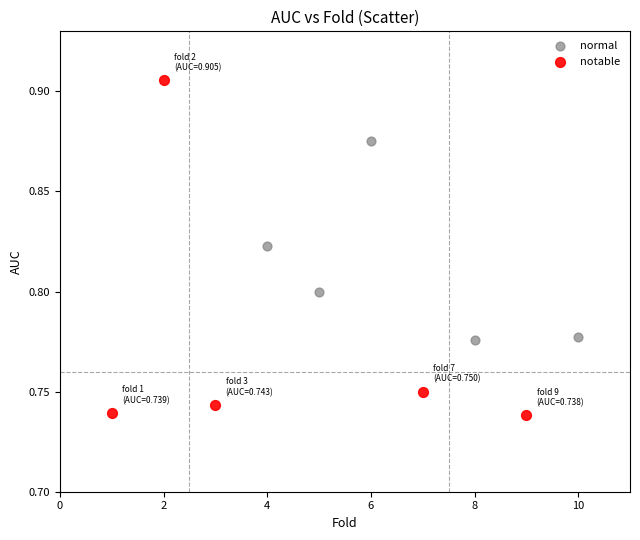

Which series reaches the minimum Y coordinate?

notable